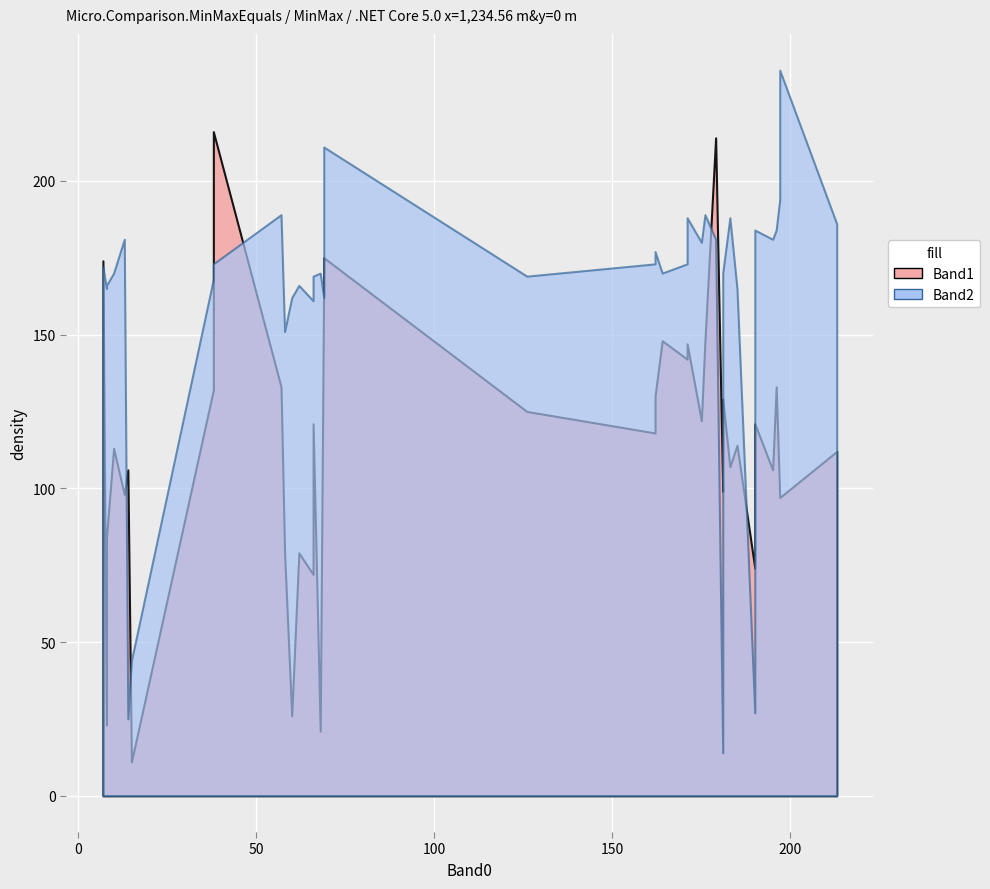

How many values in the Band2 series exceed 171?

19